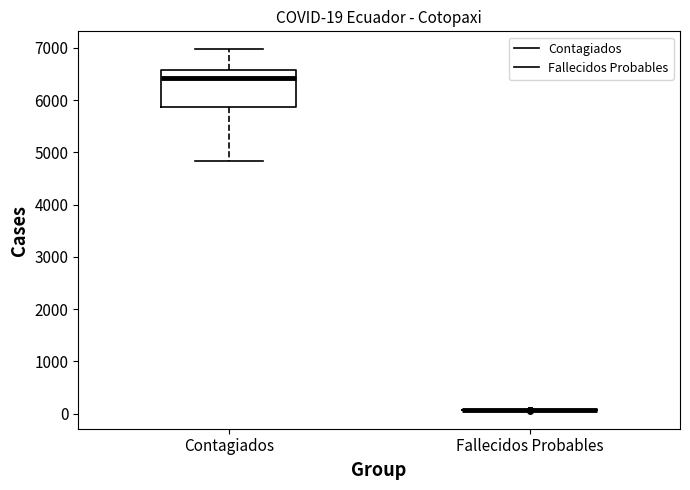

Comparing the boxes themselves (not the whiskers), which one is the tallest?

Contagiados